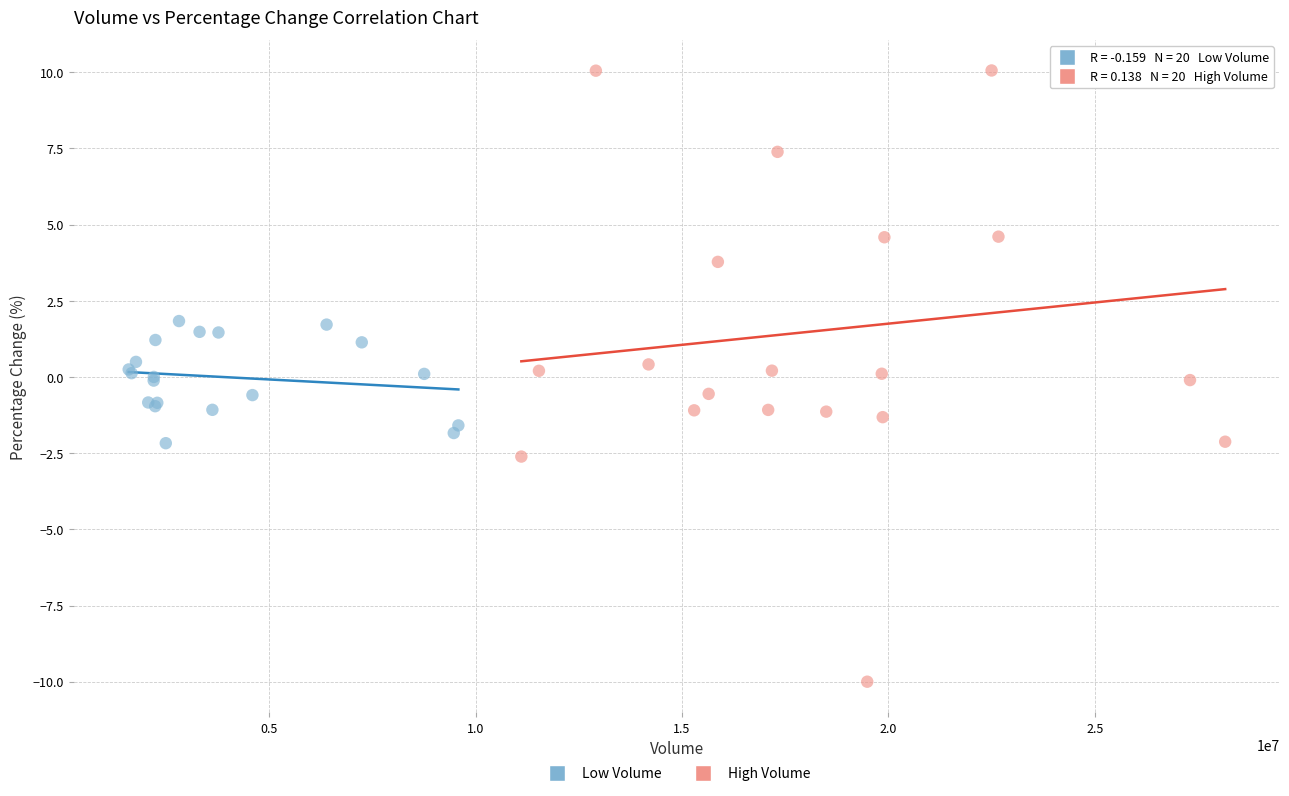

Which series reaches the minimum Y coordinate?

High Volume